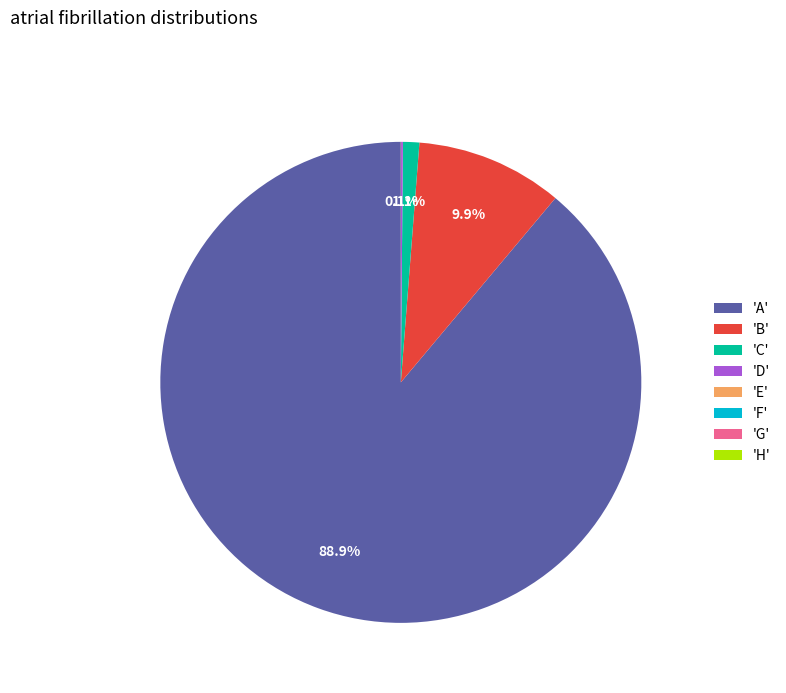

Is 'A' the majority of the pie?

Yes